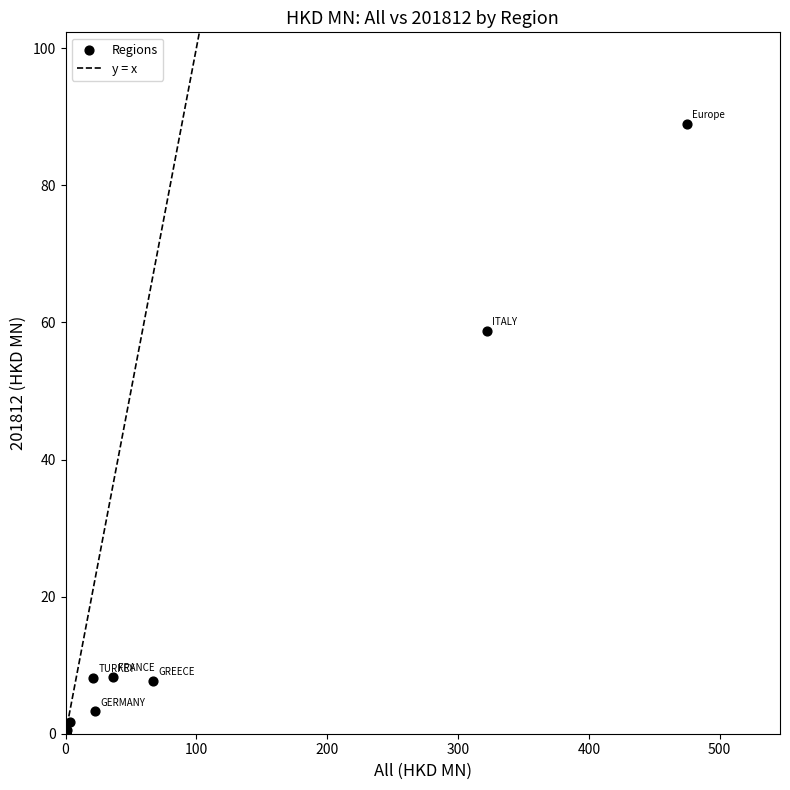

What Y value in the scatter plot is closest to 44?

58.8